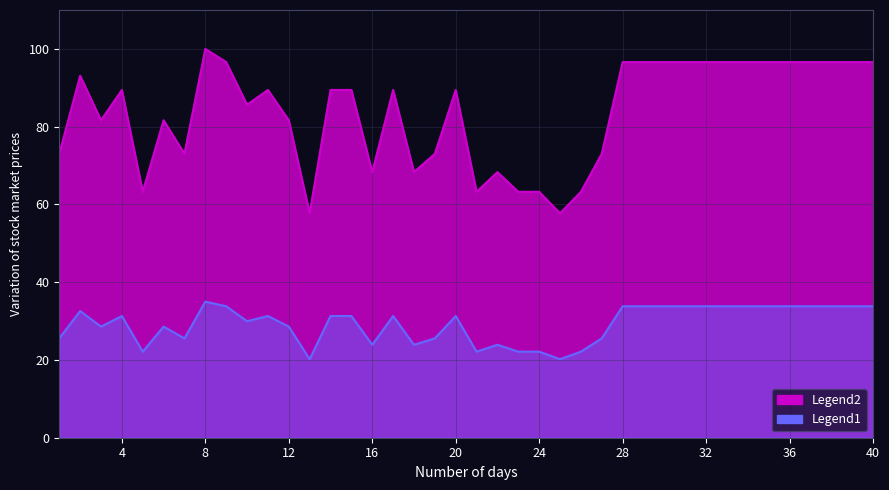

Reading left to right, list all the values displayed in this chart.

1=73.0	2=93.1	3=81.6	4=89.4	5=63.2	6=81.6	7=73.0	8=100.0	9=96.6	10=85.6	11=89.4	12=81.6	13=57.7	14=89.4	15=89.4	16=68.3	17=89.4	18=68.3	19=73.0	20=89.4	21=63.2	22=68.3	23=63.2	24=63.2	25=57.7	26=63.2	27=73.0	28=96.6	29=96.6	30=96.6	31=96.6	32=96.6	33=96.6	34=96.6	35=96.6	36=96.6	37=96.6	38=96.6	39=96.6	40=96.6